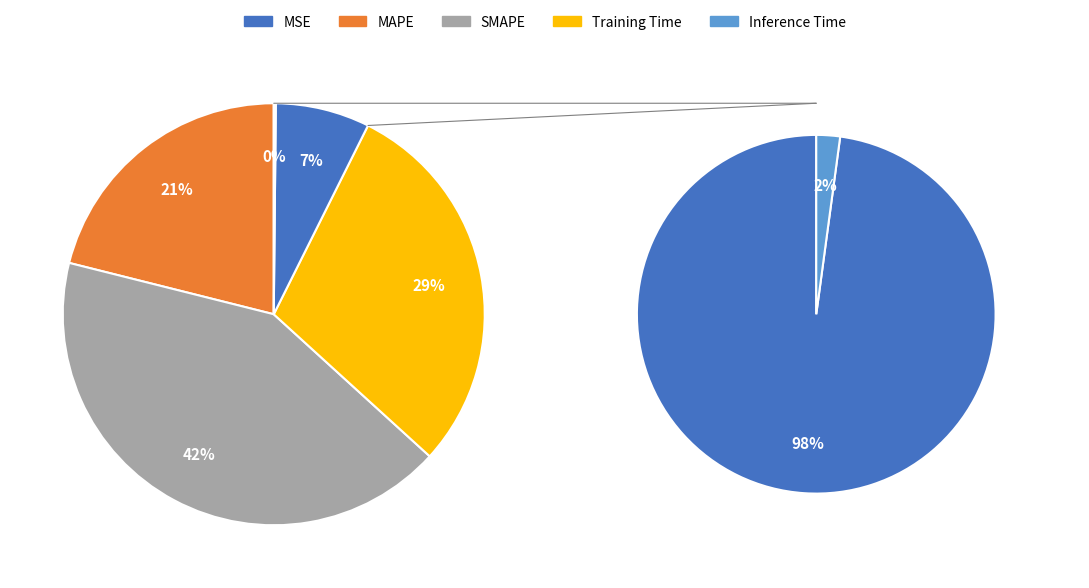

Rank the categories by value from highest to lowest.

SMAPE, Training Time, MAPE, MSE, Inference Time